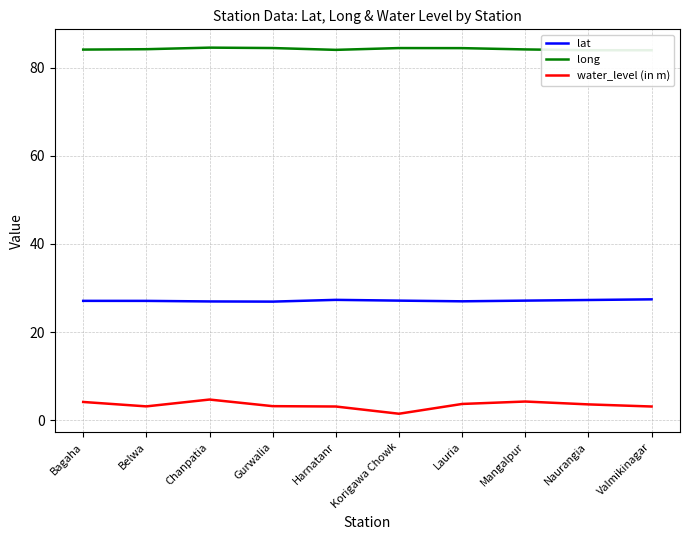

Rank the series by their maximum value, from lowest to highest.

water_level (in m), lat, long